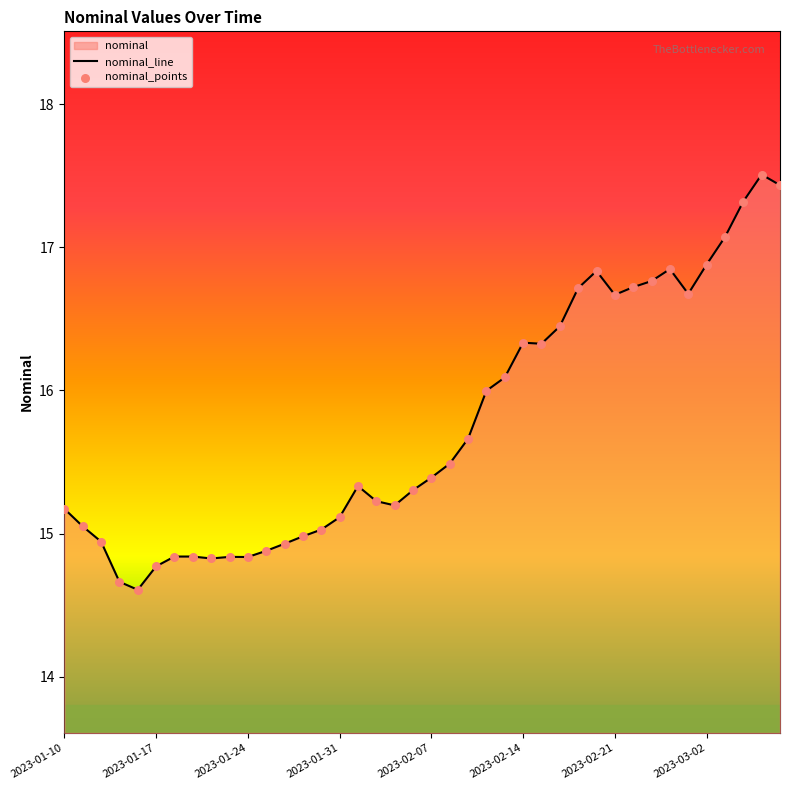

What is the ratio of the value at 2023-03-08 to the value at 2023-01-10?

1.1